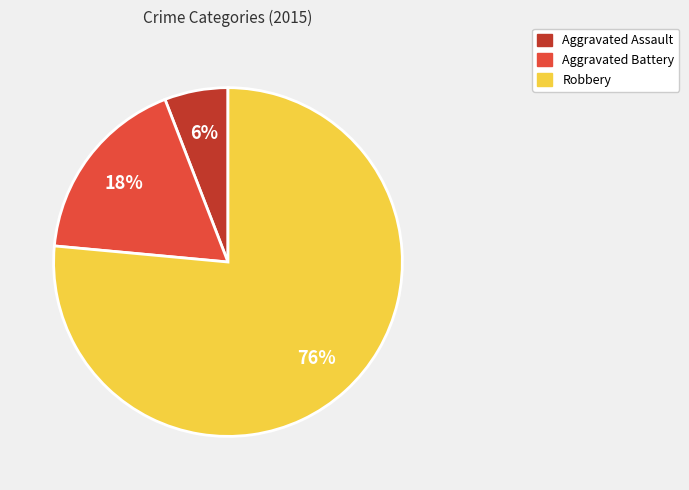

What is the smallest slice in the pie chart?

Aggravated Assault